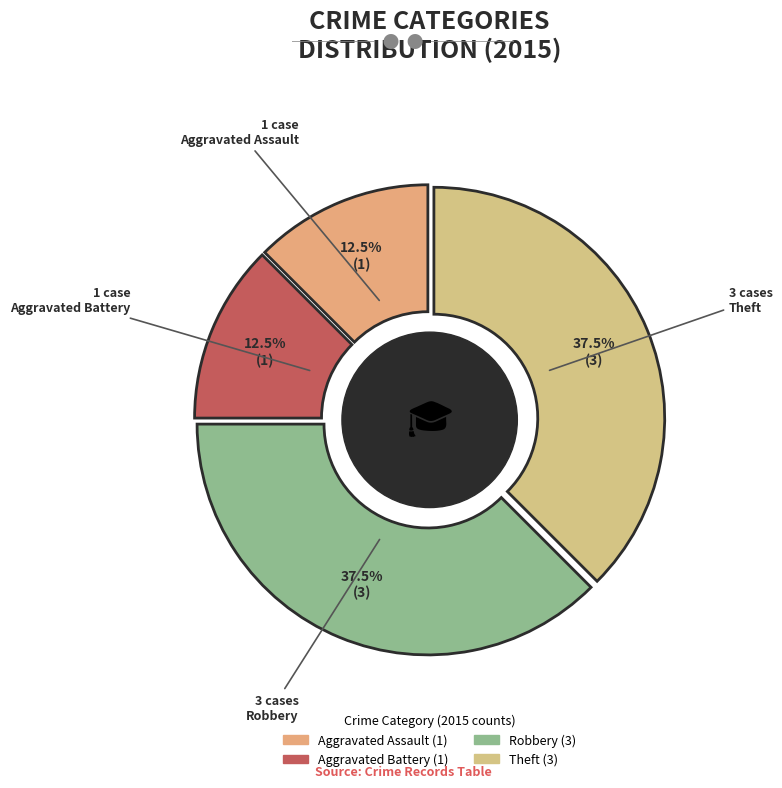

How many slices are in this pie chart?

4